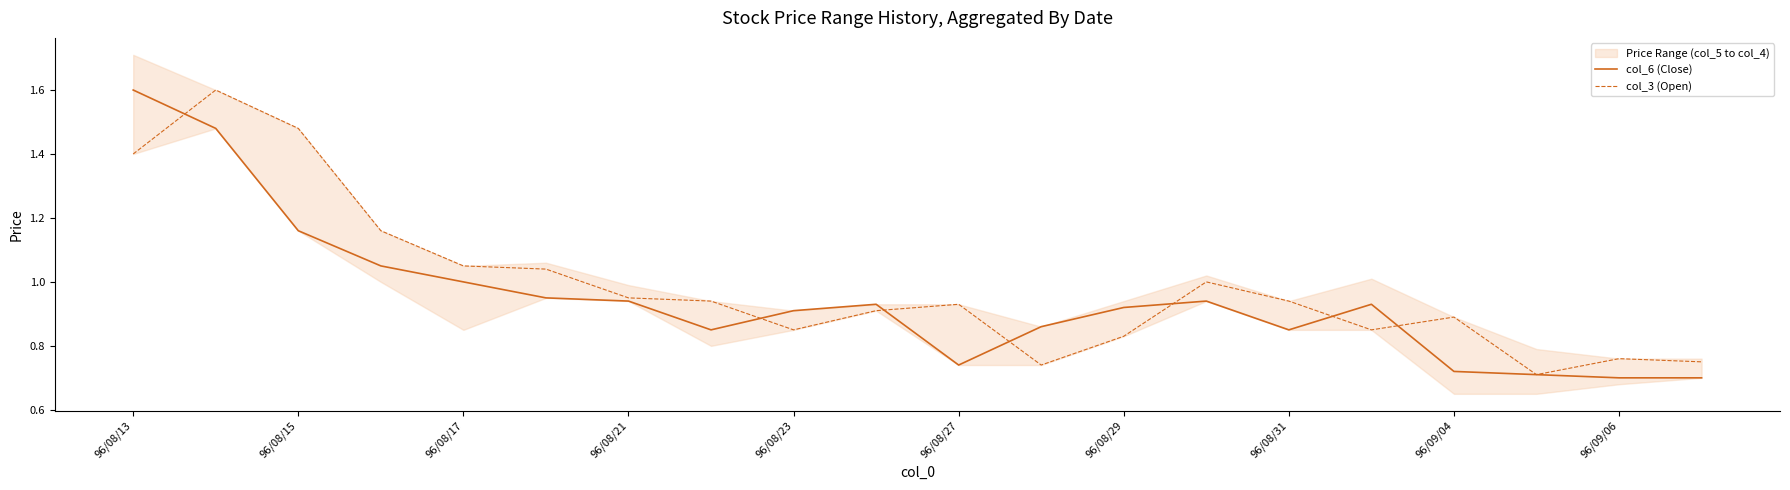

How many intersections are there between col_3 (Open) and col_6 (Close)?

7